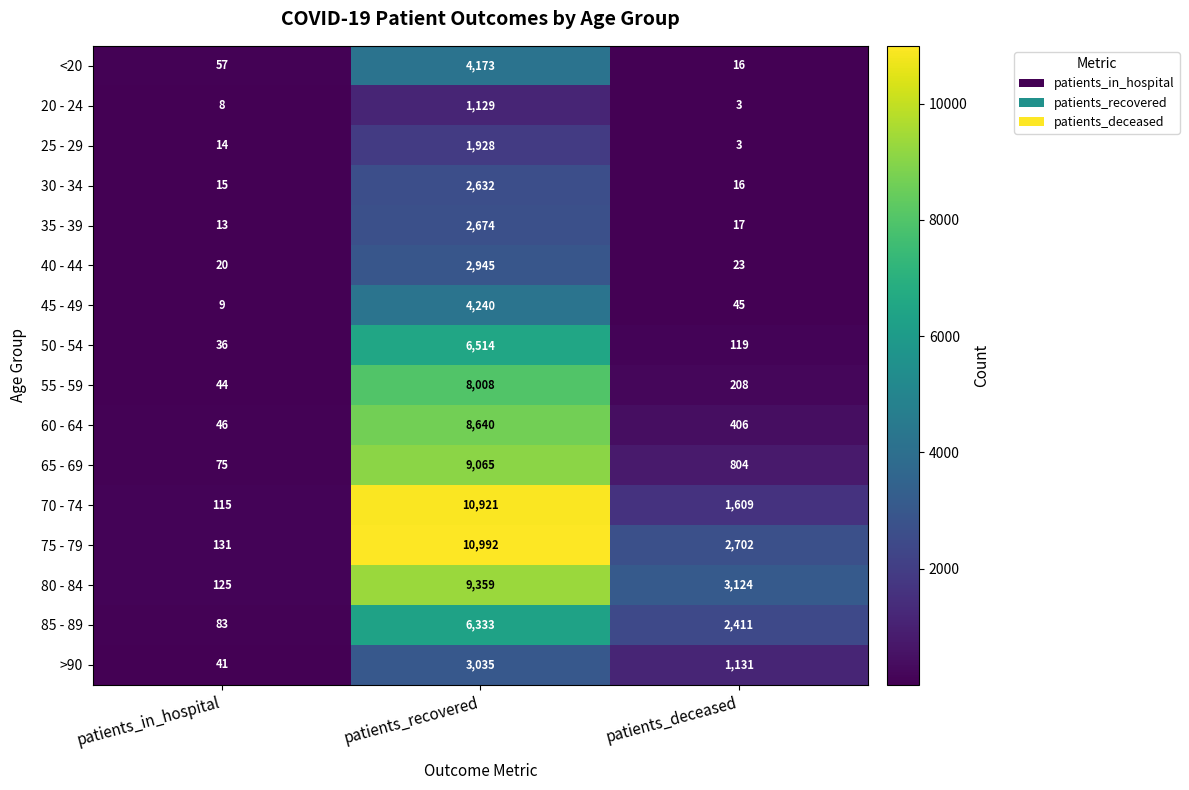

What is the sum of the 65 - 69 values at patients_recovered and patients_deceased?

9869